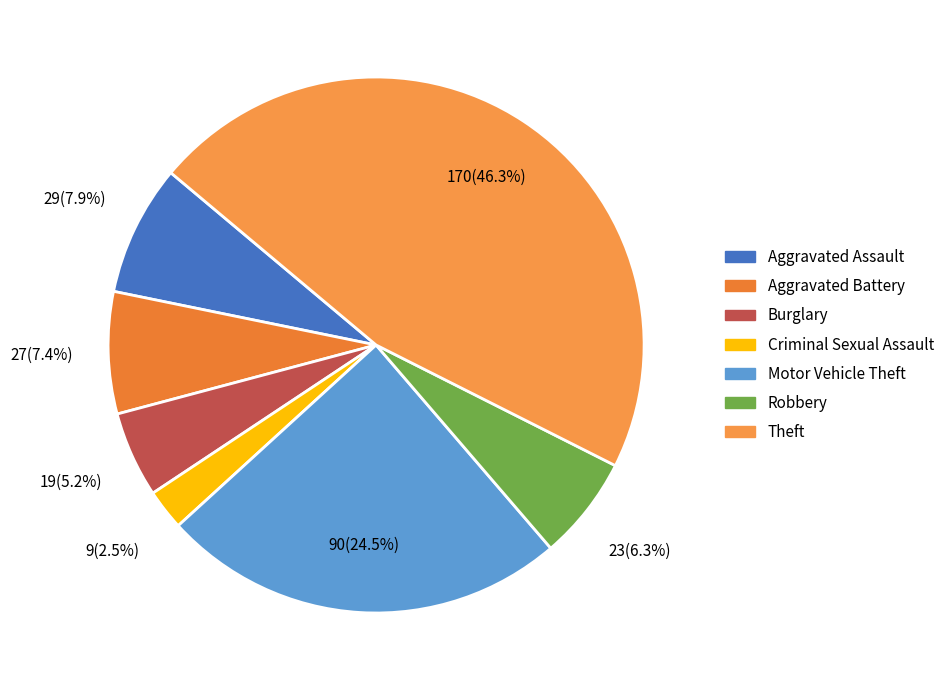

Does any single category account for the majority?

No